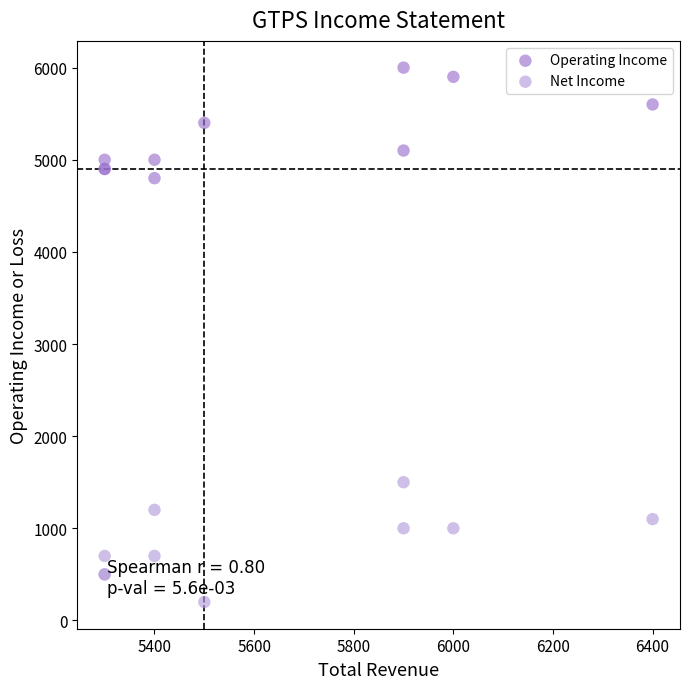

Across all series, what Y value is closest to 3100?

1500